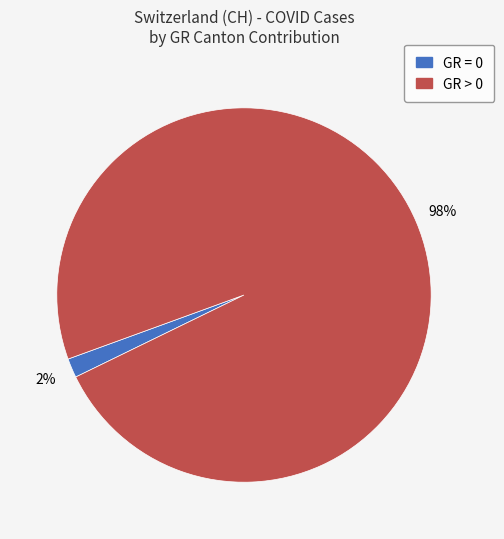

Is there a majority slice in this chart?

Yes